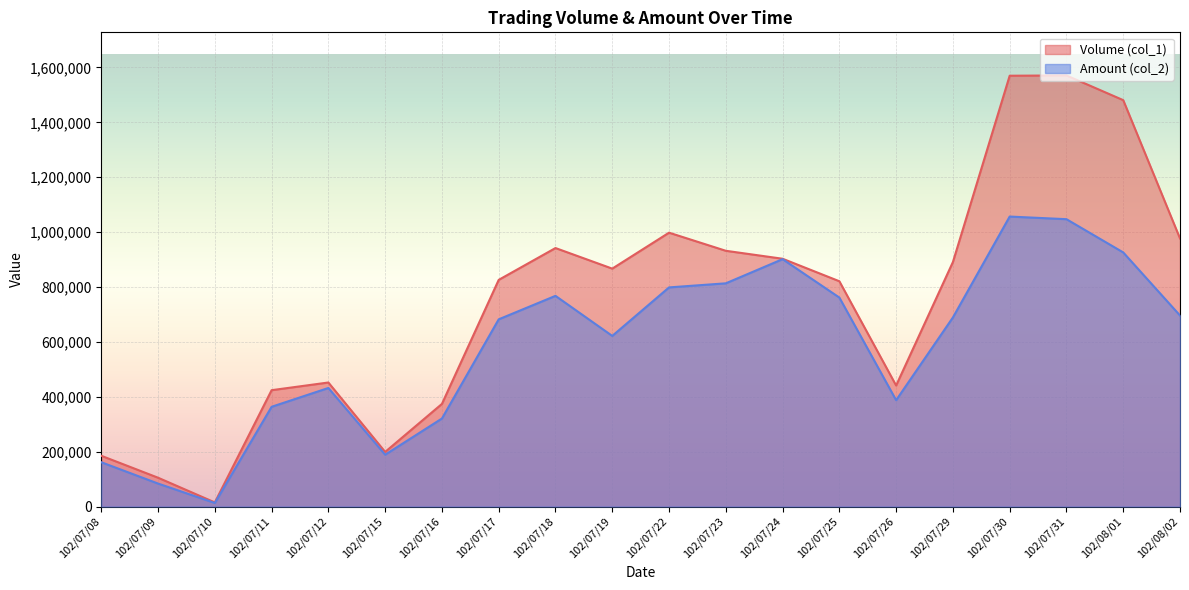

Which label corresponds to the smallest value in the chart?

102/07/10